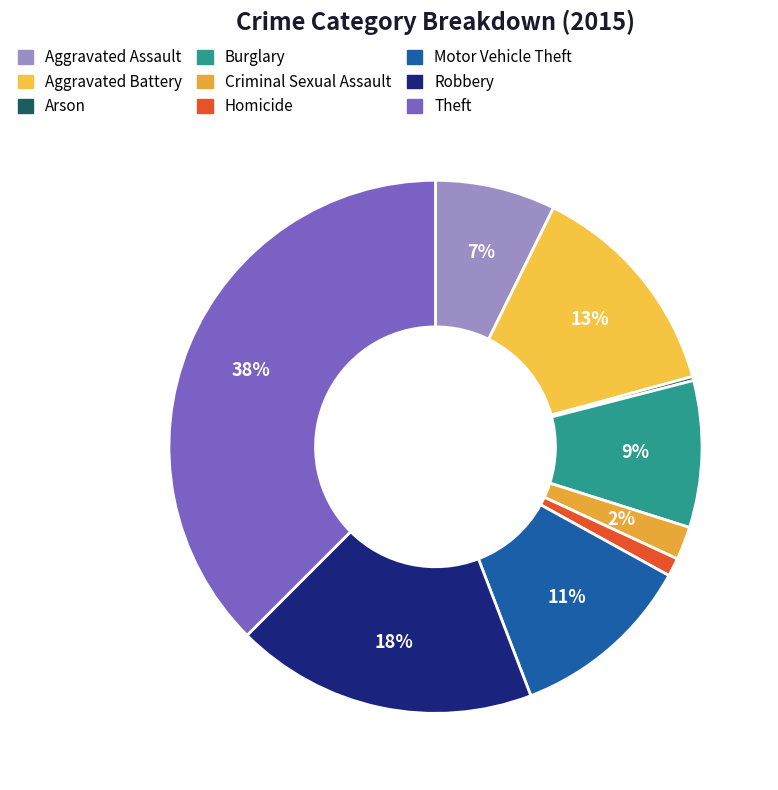

To the nearest percent, what is the difference between the largest and smallest slice percentages?

37%